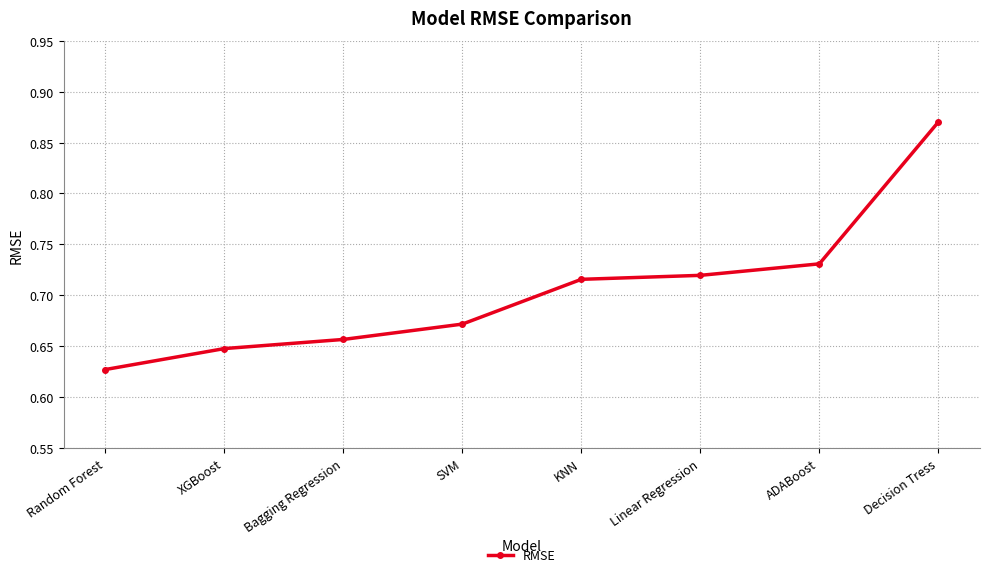

Does the chart have visible grid lines?

Yes